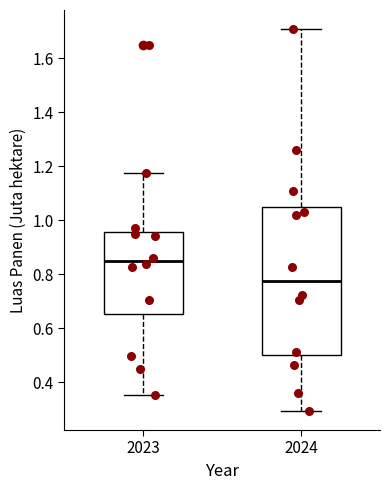

Where does the upper whisker of the box at x = 2024 end on the y-axis? The values are not printed on the chart, so give them approximately, as read against the axis.

1.70